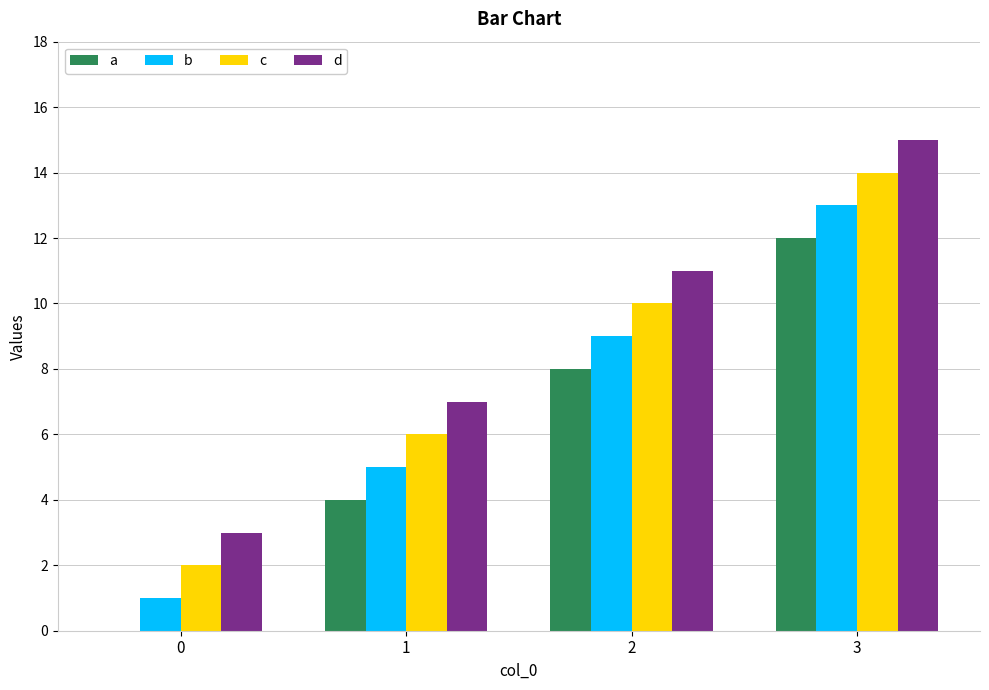

Which series has the largest total across all categories?

d